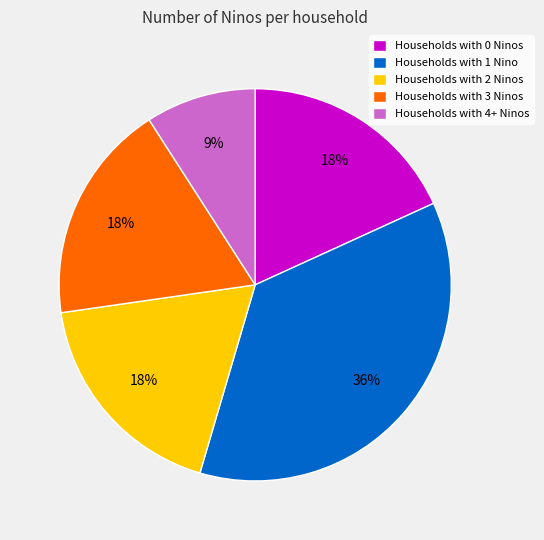

Which has a higher value, Households with 2 Ninos or Households with 4+ Ninos?

Households with 2 Ninos